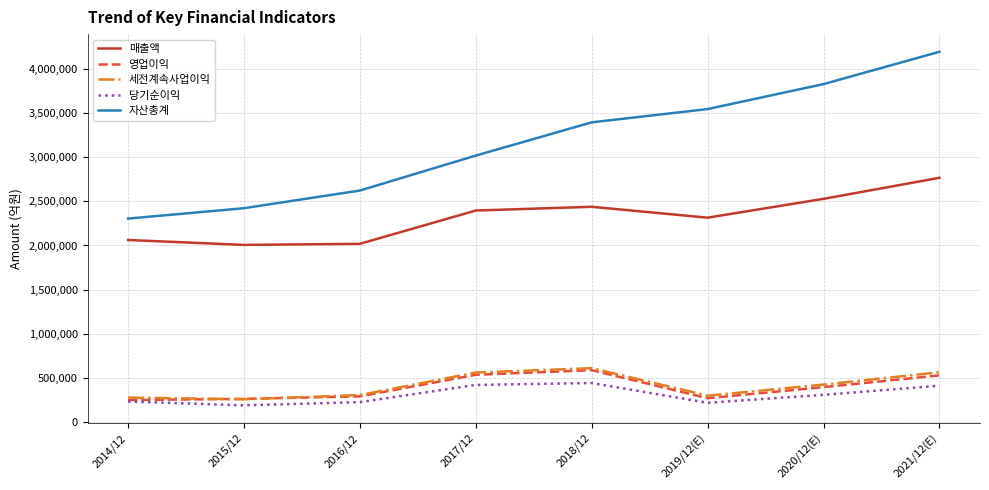

Which series has the largest range (max minus min)?

자산총계